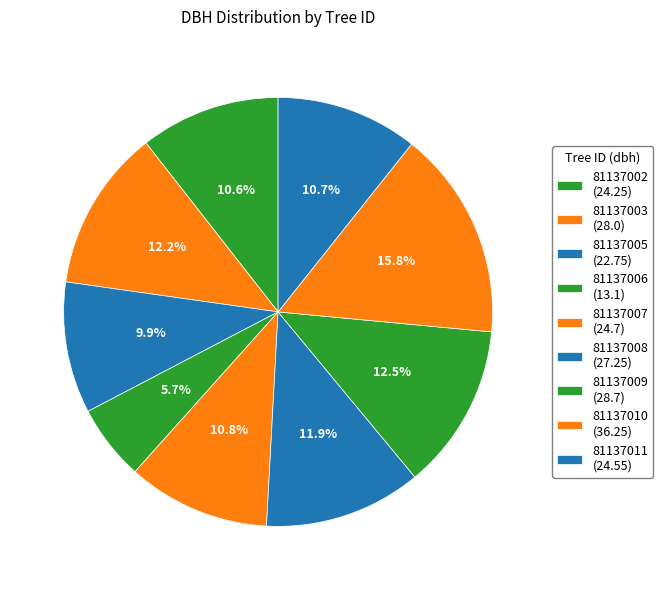

Does 81137005 account for over 50% of the chart?

No